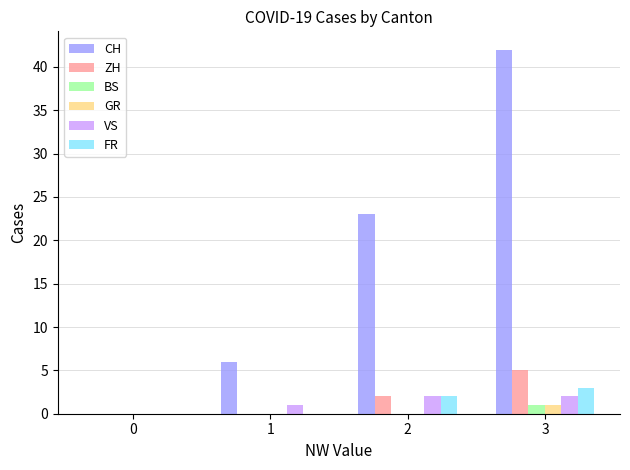

Reading left to right, what are all the values shown in this chart?

CH: 0	6	23	42
ZH: 0	0	2	5
BS: 0	0	0	1
GR: 0	0	0	1
VS: 0	1	2	2
FR: 0	0	2	3